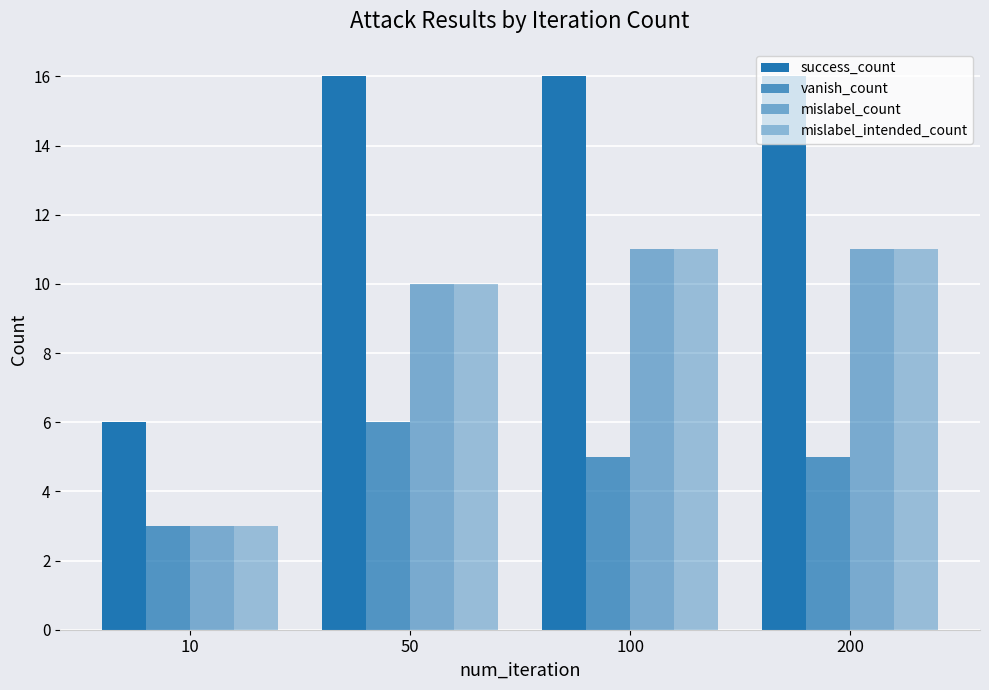

At which category does the chart reach its minimum across all series?

10